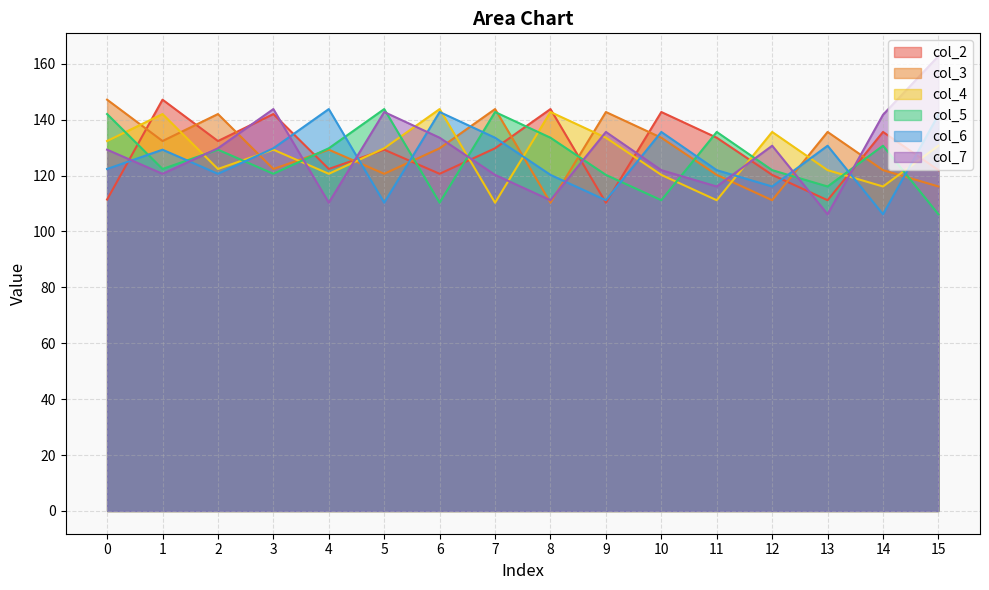

Reading right to left, extract all data points from this chart.

col_2: 15=121.9	14=135.6	13=111.2	12=120.2	11=133.5	10=142.7	9=110.3	8=143.8	7=129.7	6=120.6	5=129.2	4=122.3	3=142.0	2=132.3	1=147.1	0=111.4
col_3: 15=116.1	14=121.9	13=135.6	12=111.2	11=120.2	10=133.5	9=142.7	8=110.3	7=143.8	6=129.7	5=120.6	4=129.2	3=122.3	2=142.0	1=132.3	0=147.1
col_4: 15=130.7	14=116.1	13=121.9	12=135.6	11=111.2	10=120.2	9=133.5	8=142.7	7=110.3	6=143.8	5=129.7	4=120.6	3=129.2	2=122.3	1=142.0	0=132.3
col_5: 15=106.1	14=130.7	13=116.1	12=121.9	11=135.6	10=111.2	9=120.2	8=133.5	7=142.7	6=110.3	5=143.8	4=129.7	3=120.6	2=129.2	1=122.3	0=142.0
col_6: 15=141.7	14=106.1	13=130.7	12=116.1	11=121.9	10=135.6	9=111.2	8=120.2	7=133.5	6=142.7	5=110.3	4=143.8	3=129.7	2=120.6	1=129.2	0=122.3
col_7: 15=162.7	14=141.7	13=106.1	12=130.7	11=116.1	10=121.9	9=135.6	8=111.2	7=120.2	6=133.5	5=142.7	4=110.3	3=143.8	2=129.7	1=120.6	0=129.2